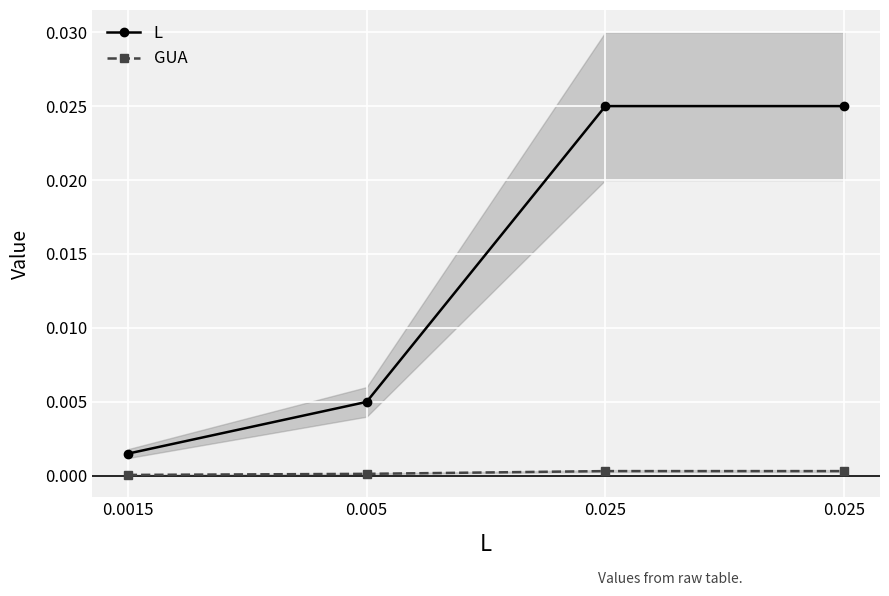

The GUA series shows 0.0 at 0.0015. True or false?

False